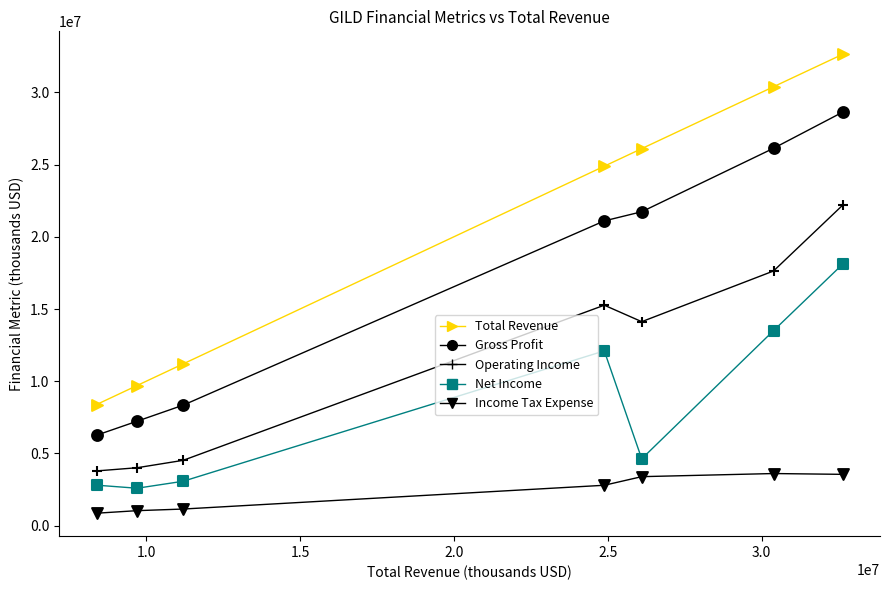

How many points are shown in the scatter plot?

35